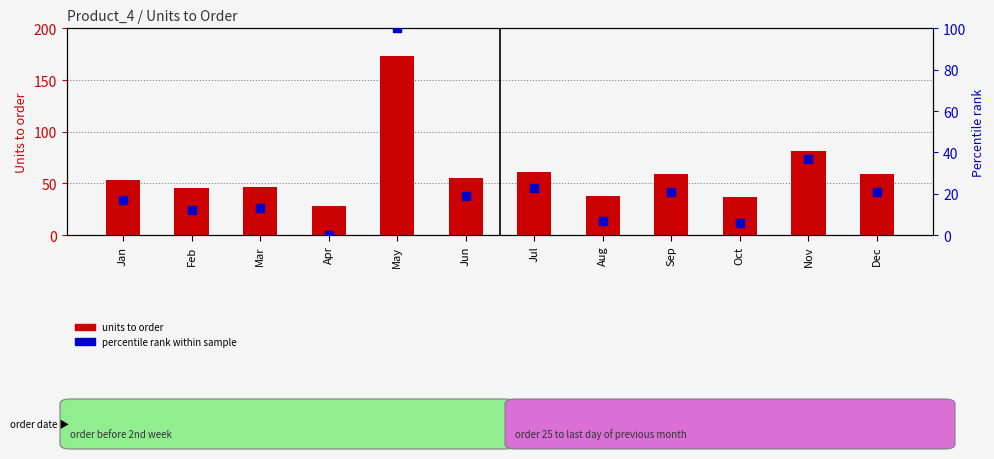

Which series has the widest spread of Y values?

units to order